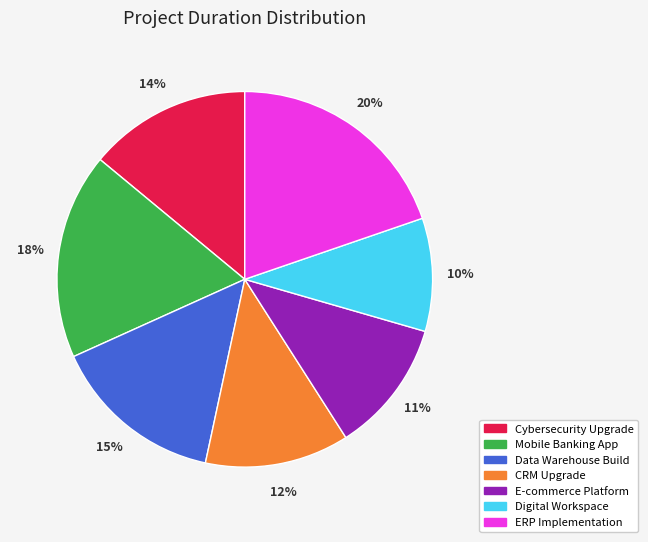

To the nearest percent, what is the average slice percentage?

14%